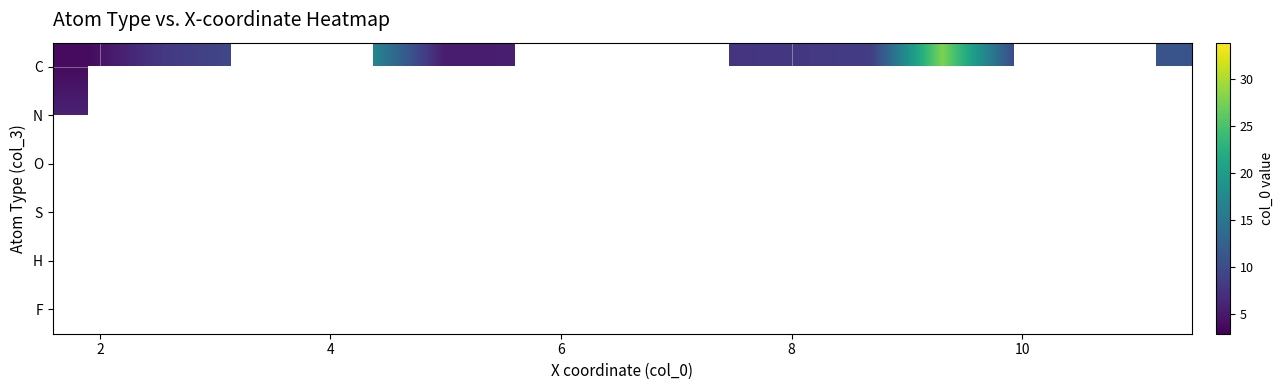

How many series are shown in this chart?

6